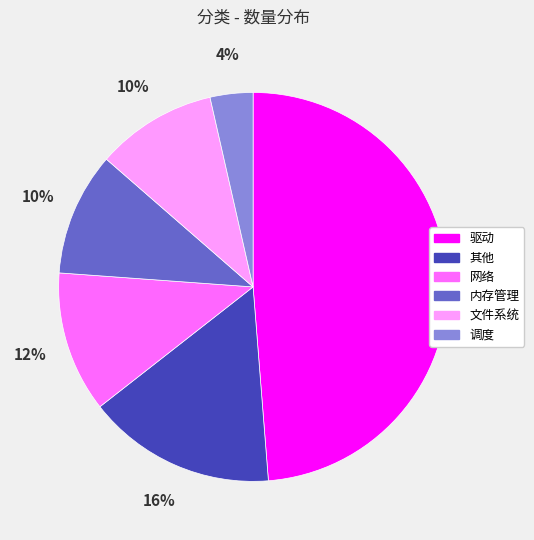

Count the number of slices in the pie.

6